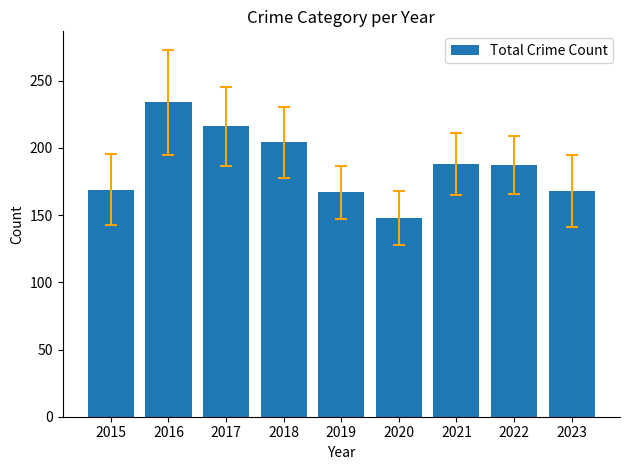

What is the value of the 3rd bar from the left?

216